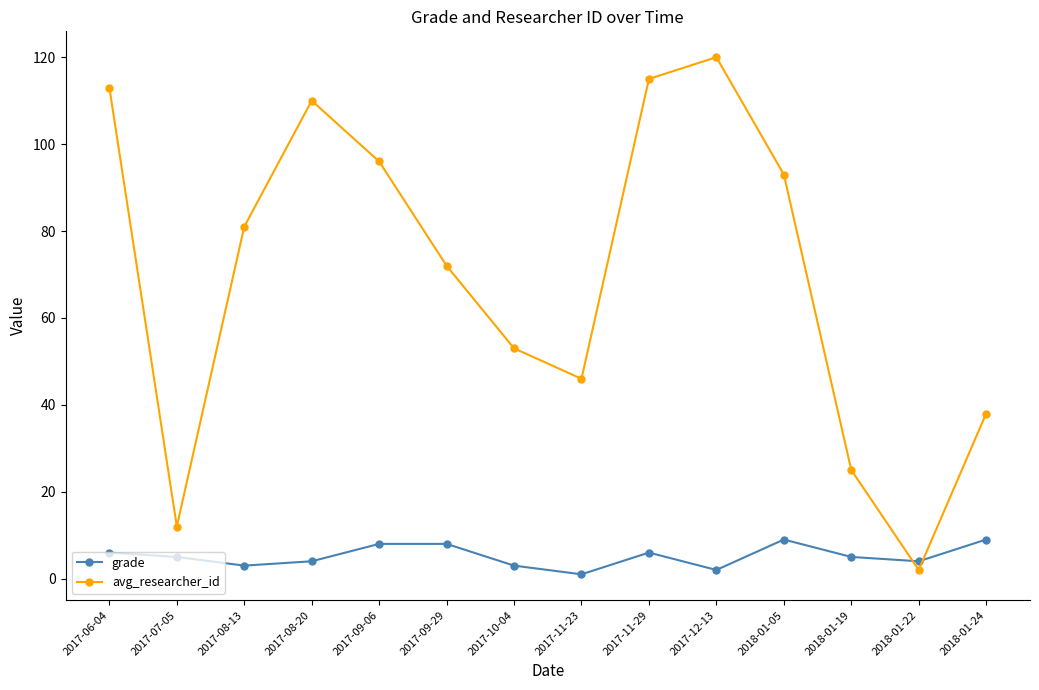

Rank the series by their average value, from highest to lowest.

avg_researcher_id, grade